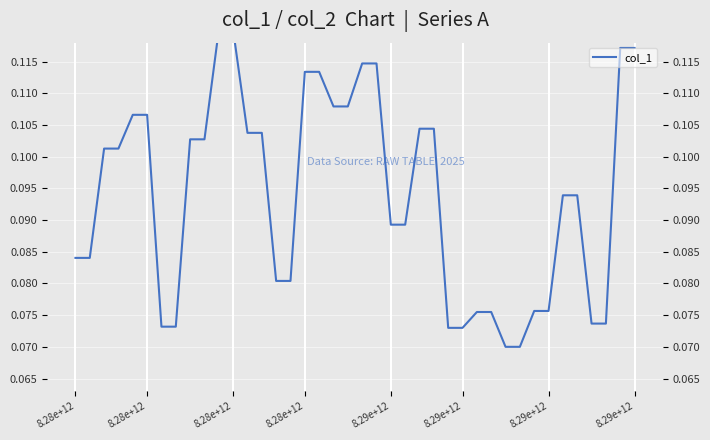

What is the value of the 11th point from the left?

0.1